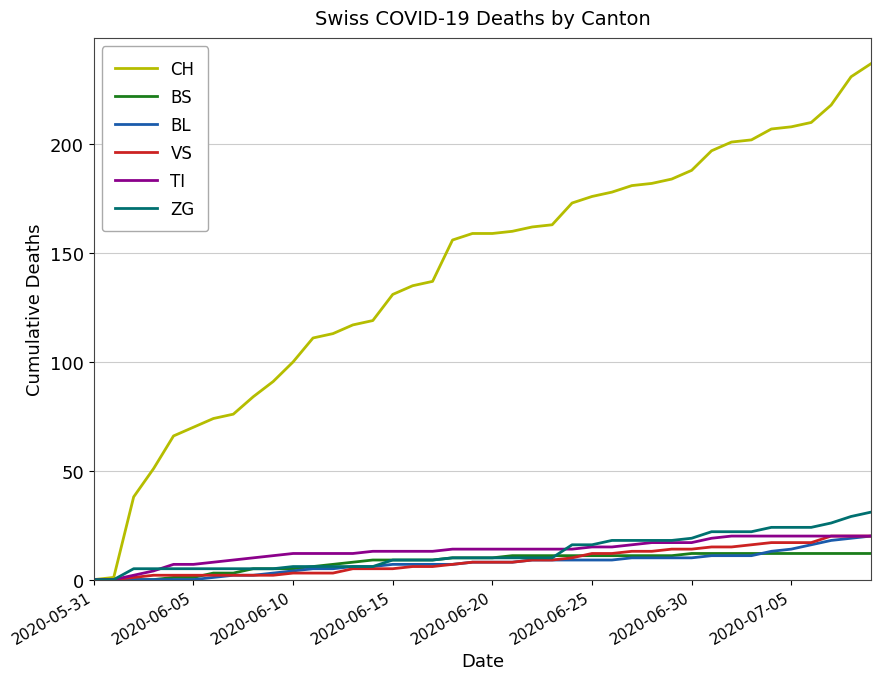

What is the sum of all TI values?

532